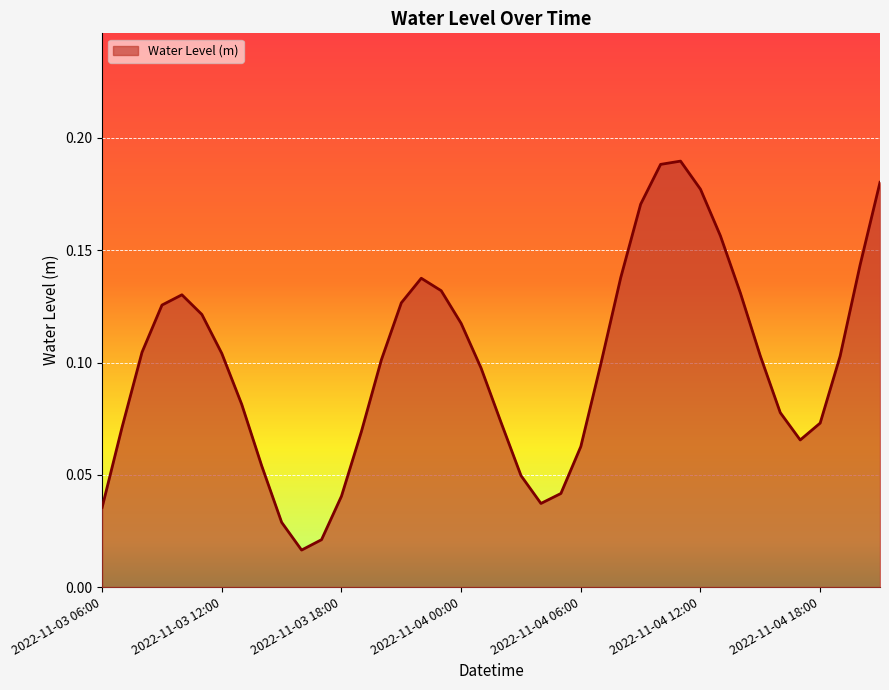

List the labels in order of value, largest first.

2022-11-04 11:00, 2022-11-04 10:00, 2022-11-04 21:00, 2022-11-04 12:00, 2022-11-04 09:00, 2022-11-04 13:00, 2022-11-04 20:00, 2022-11-04 08:00, 2022-11-03 22:00, 2022-11-03 23:00, 2022-11-04 14:00, 2022-11-03 10:00, 2022-11-03 21:00, 2022-11-03 09:00, 2022-11-03 11:00, 2022-11-04 00:00, 2022-11-03 08:00, 2022-11-03 12:00, 2022-11-04 15:00, 2022-11-04 19:00, 2022-11-03 20:00, 2022-11-04 07:00, 2022-11-04 01:00, 2022-11-03 13:00, 2022-11-04 16:00, 2022-11-04 02:00, 2022-11-04 18:00, 2022-11-03 07:00, 2022-11-03 19:00, 2022-11-04 17:00, 2022-11-04 06:00, 2022-11-03 14:00, 2022-11-04 03:00, 2022-11-04 05:00, 2022-11-03 18:00, 2022-11-04 04:00, 2022-11-03 06:00, 2022-11-03 15:00, 2022-11-03 17:00, 2022-11-03 16:00